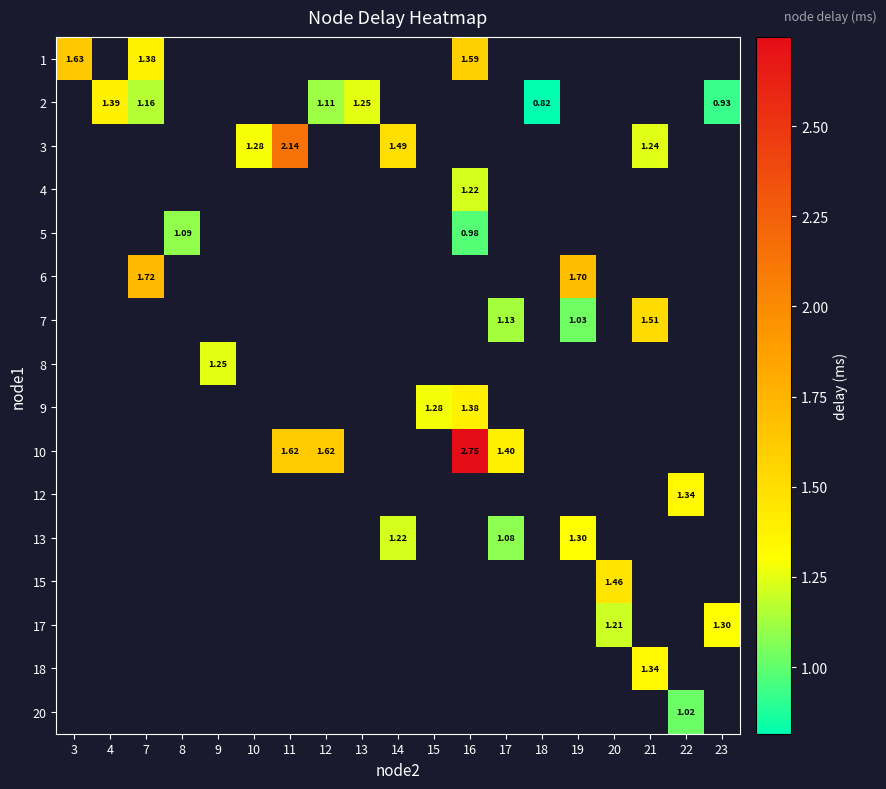

What is the greatest value displayed?

2.7